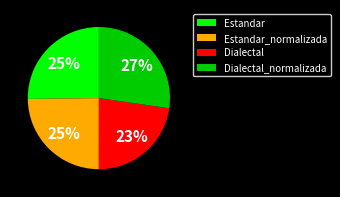

Is there any slice that represents more than half of the pie?

No